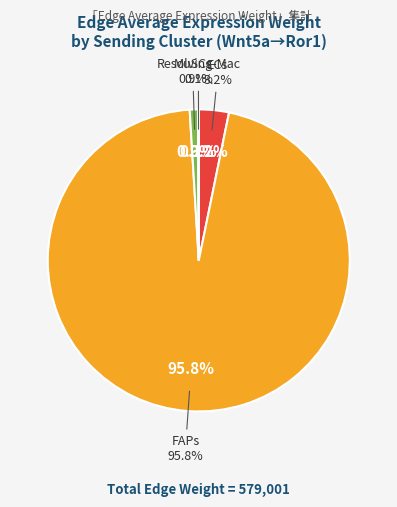

What is the total percentage of 4 and 15?

2.1%